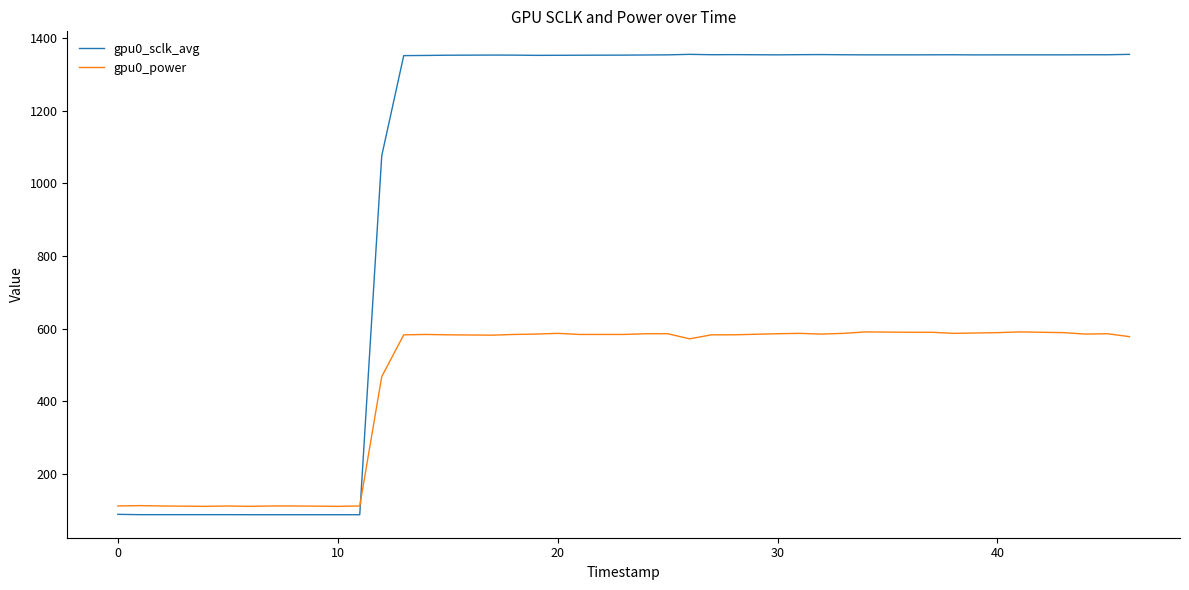

Which series ends up on top after the final intersection of gpu0_power and gpu0_sclk_avg?

gpu0_sclk_avg